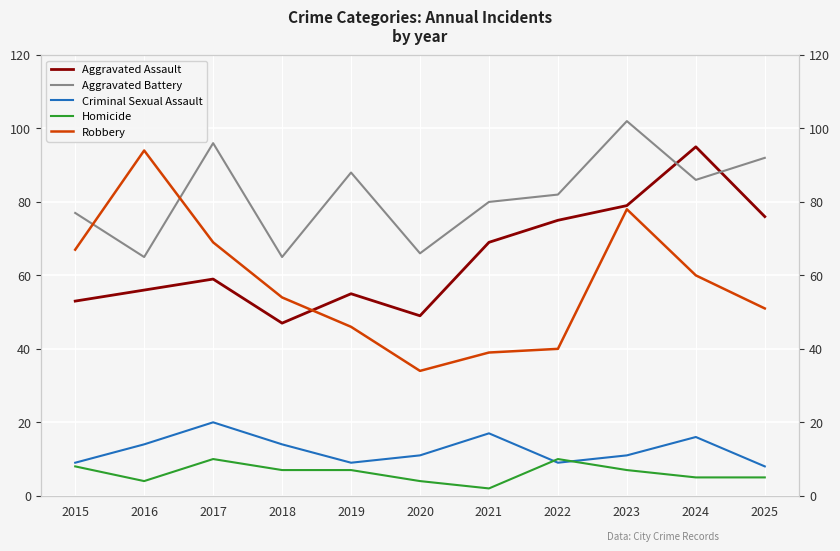

How many categories are shown in the chart?

11